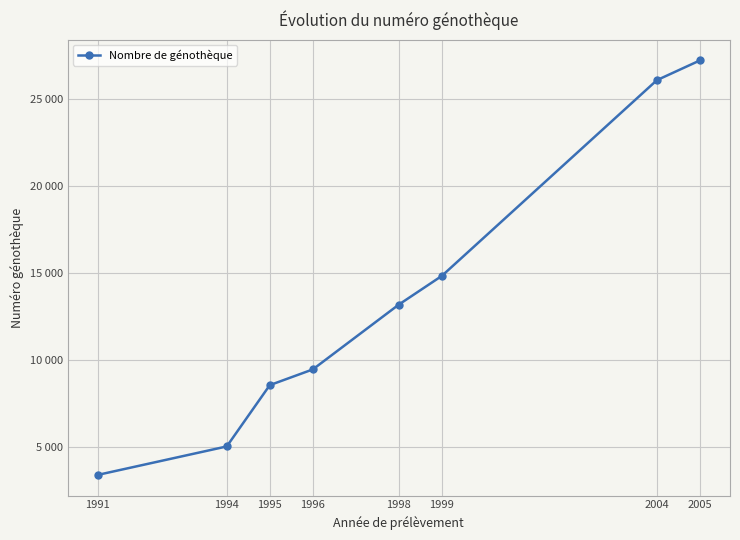

Reading right to left, extract all data points from this chart.

2005=27237	2004=26101	1999=14834	1998=13183	1996=9451	1995=8546	1994=5018	1991=3379